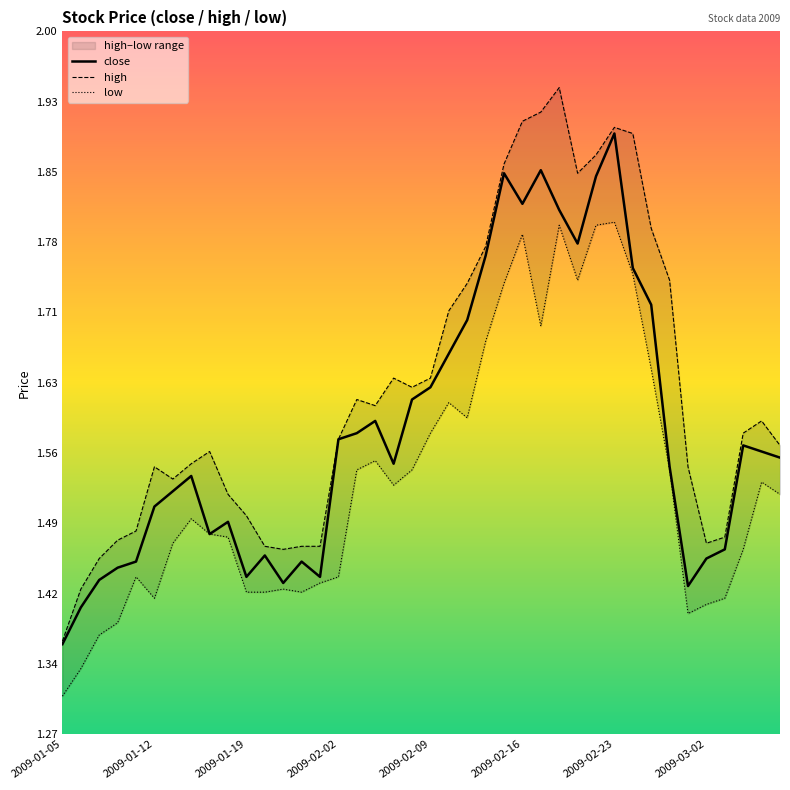

What is the minimum value shown in the chart?

1.3